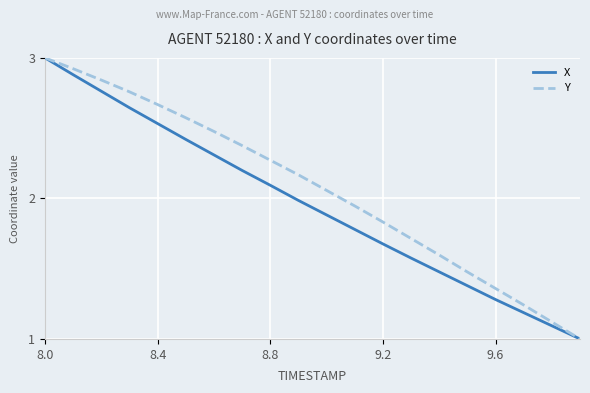

True or false: X has more than 1 interior local peaks.

False